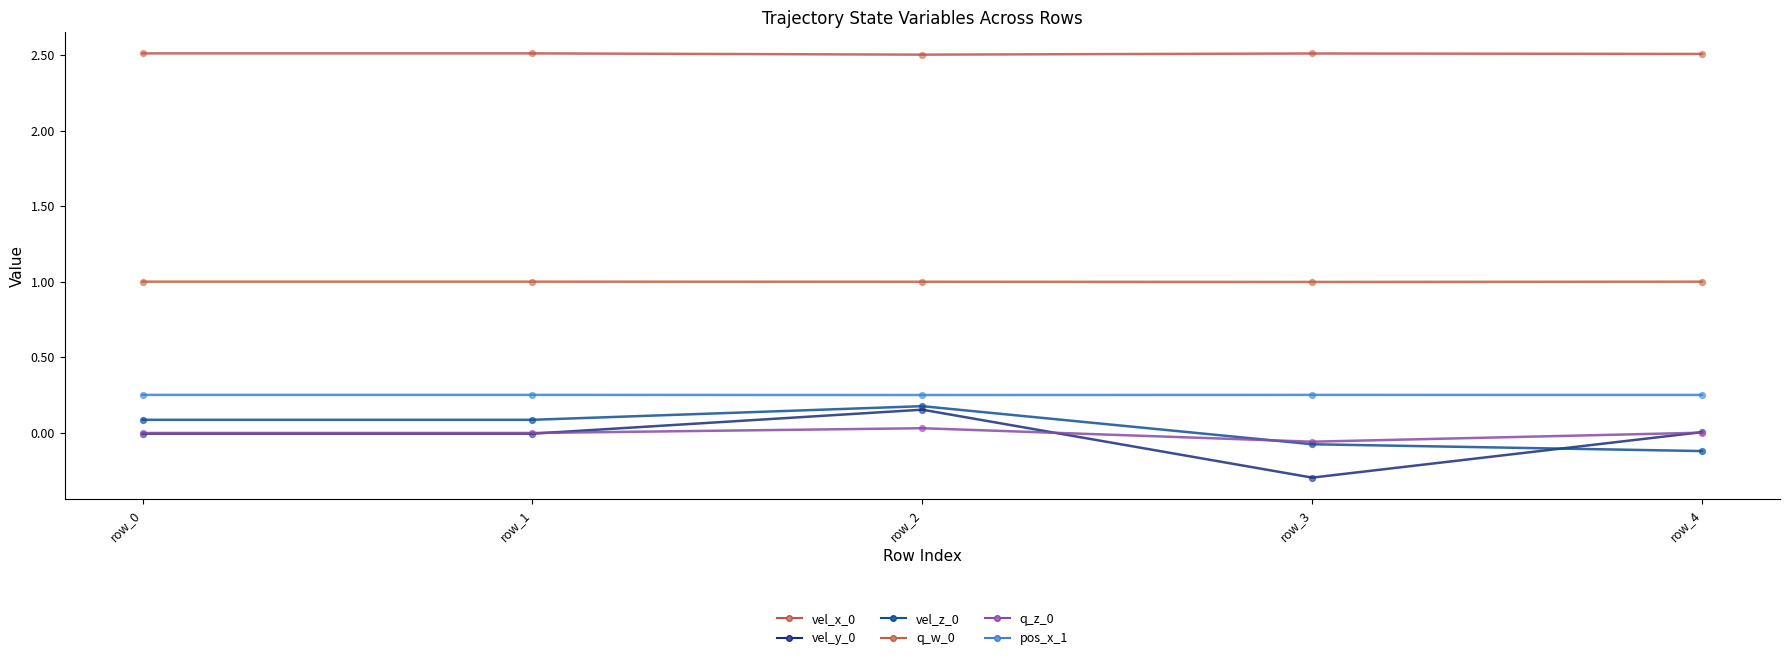

At how many categories does at least one series exceed 1?

5